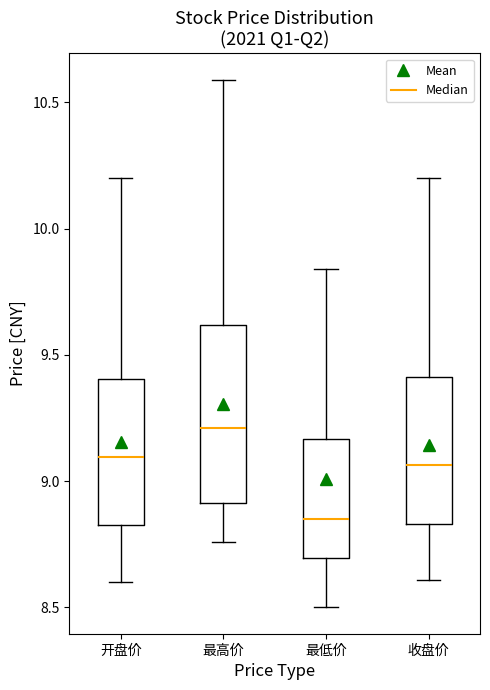

Which box is the tallest, from its lower edge to its upper edge?

最高价